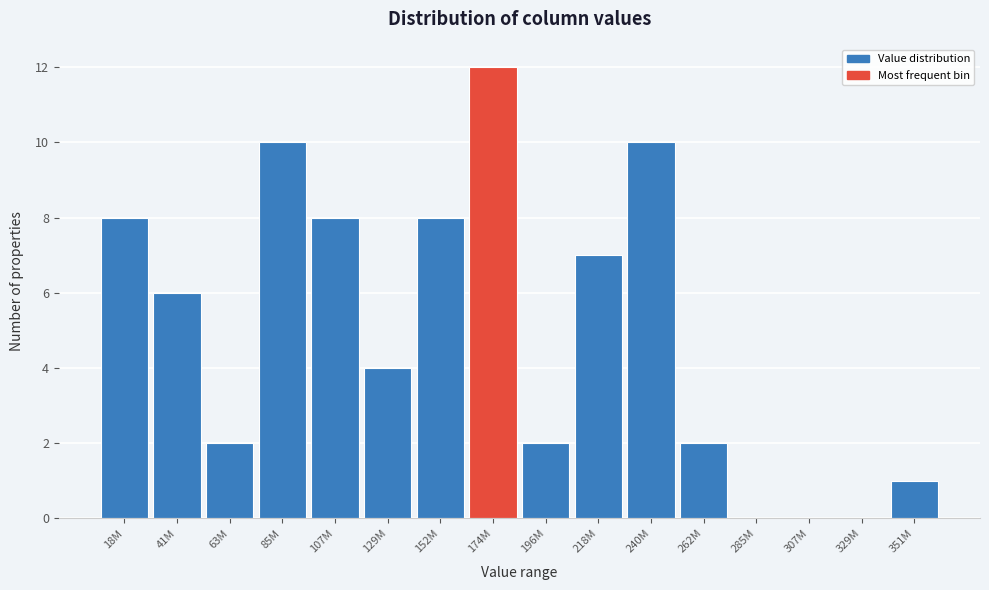

Reading left to right, what are all the values shown in this chart?

18M=8	41M=6	63M=2	85M=10	107M=8	129M=4	152M=8	174M=12	196M=2	218M=7	240M=10	262M=2	285M=0	307M=0	329M=0	351M=1